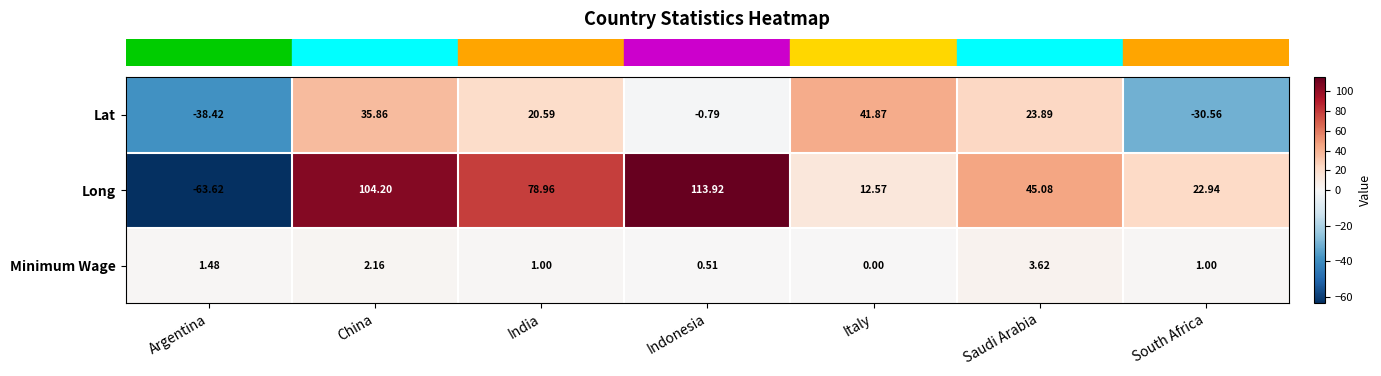

Which series has the largest total across all categories?

Long